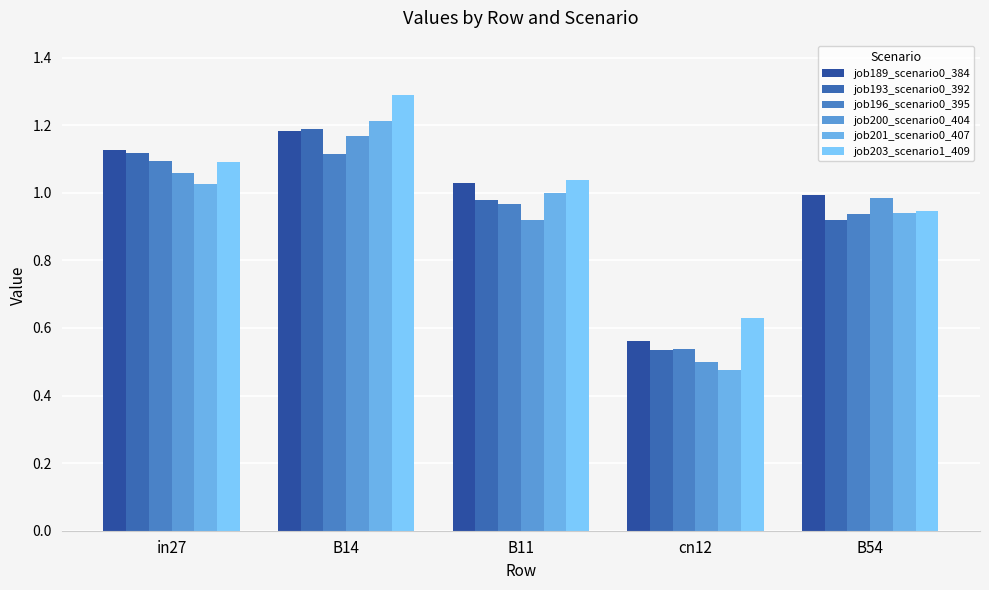

Which series has the largest total across all categories?

job203_scenario1_409